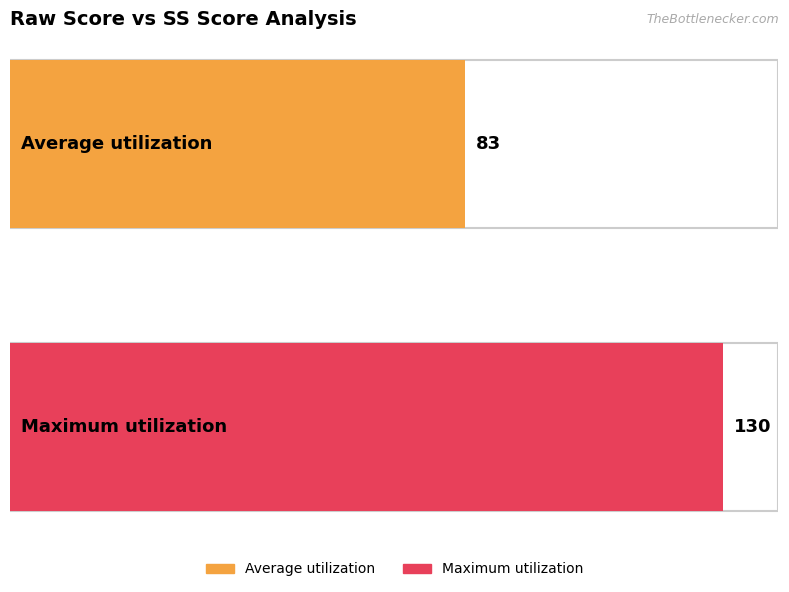

Which has a higher value, 87 or 72?

87